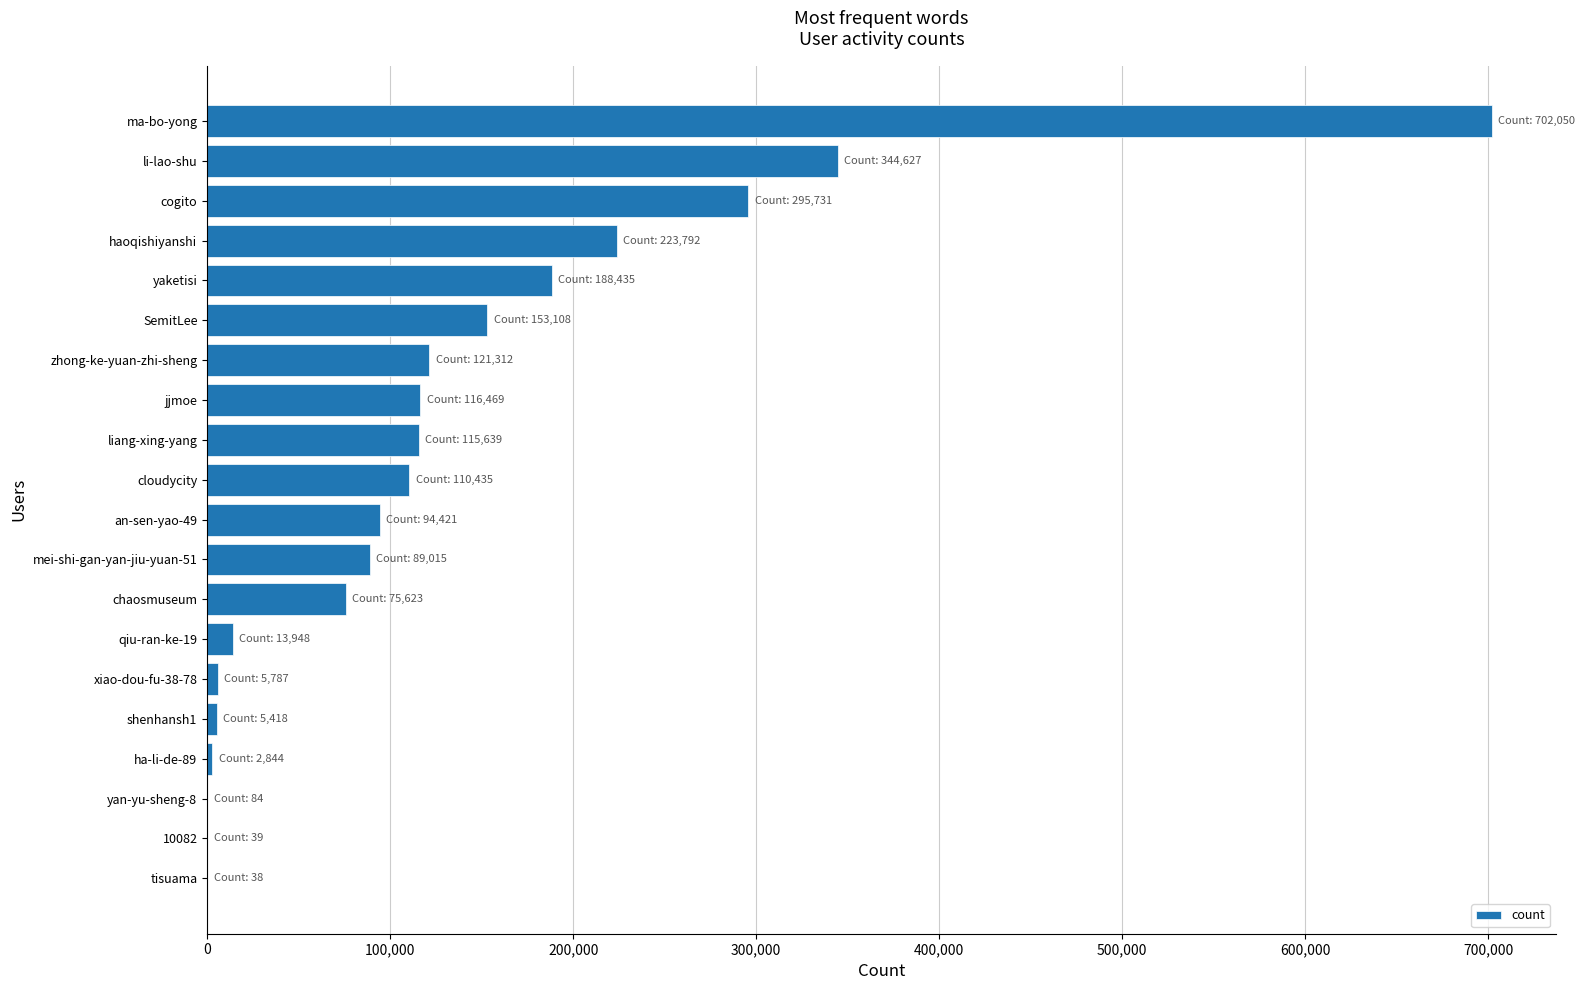

Between ha-li-de-89 and yaketisi, which is larger?

yaketisi